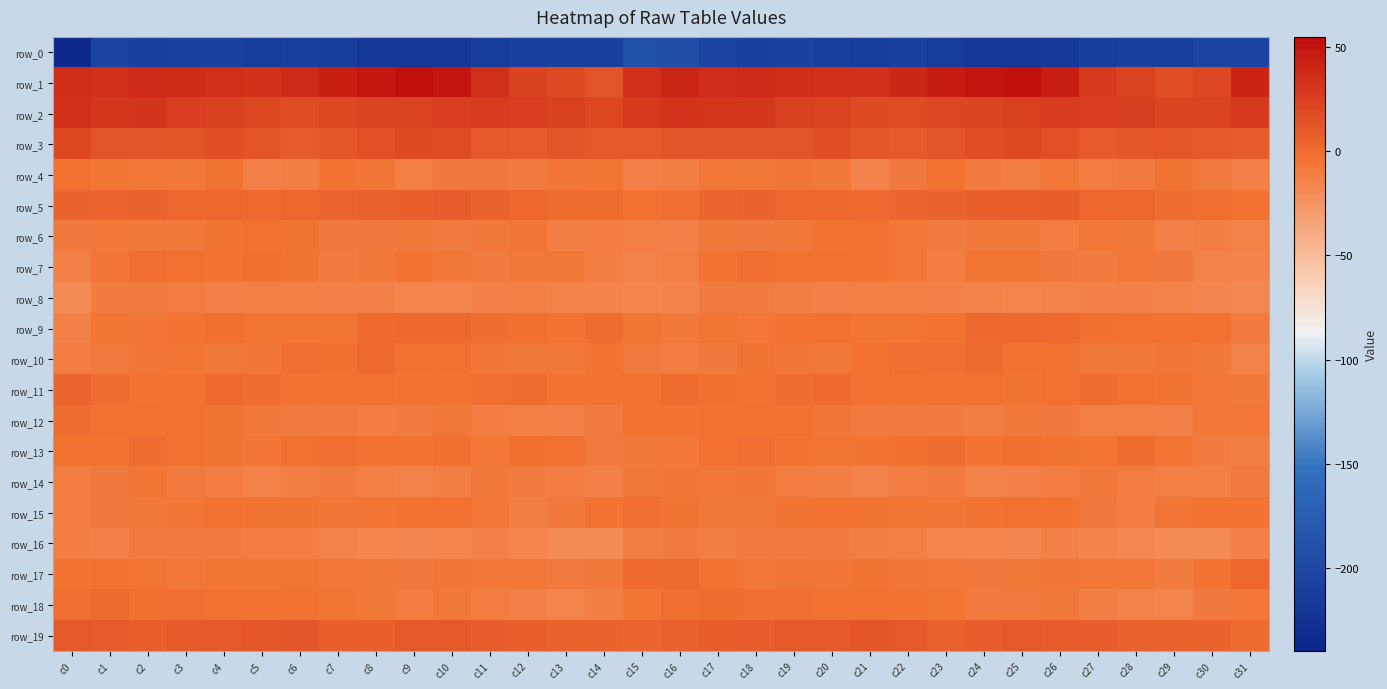

What is the sum of all row_6 values?

-268.6